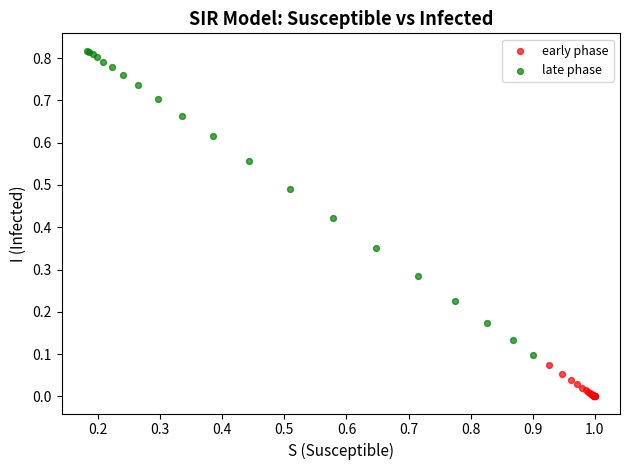

Which series reaches the minimum Y coordinate?

early phase